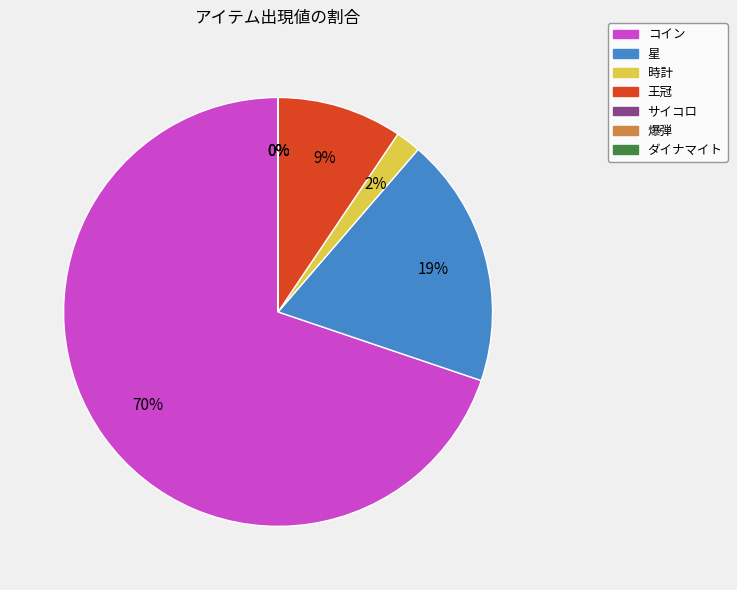

How many segments does this pie chart have?

7